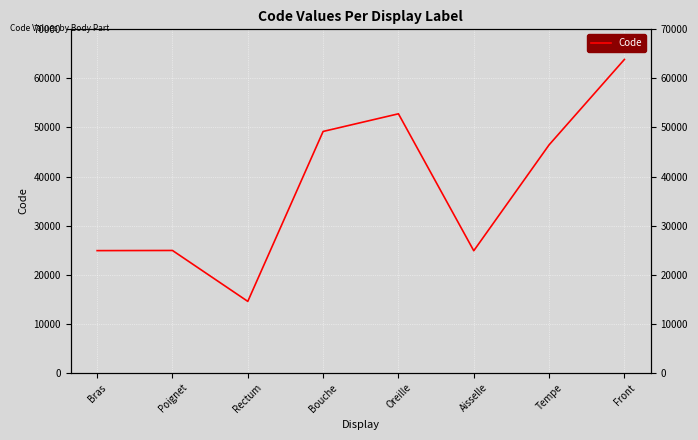

Where does the data first go above 46450?

Bouche